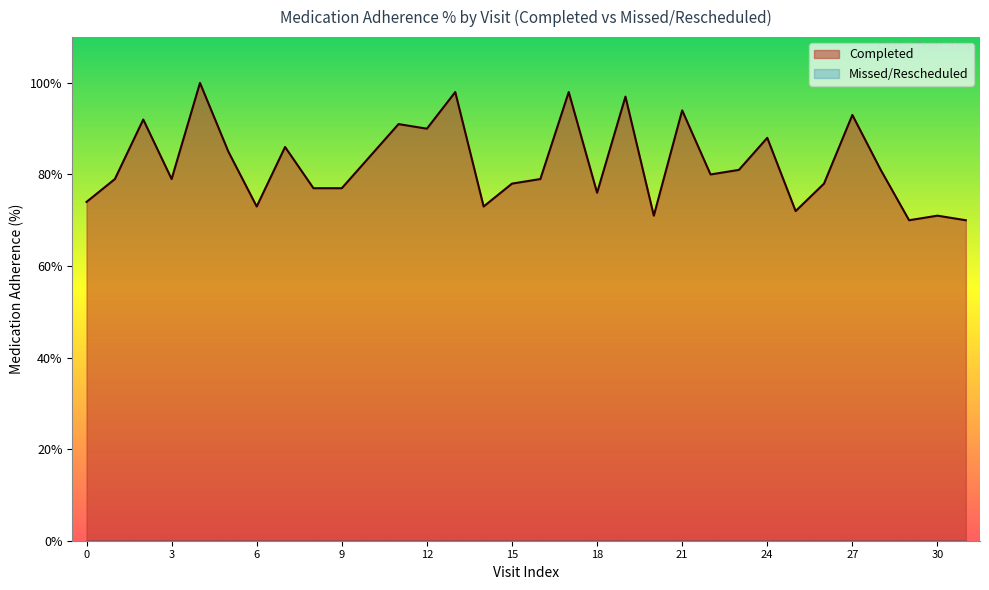

Which series changed the most between 21 and 30?

Completed